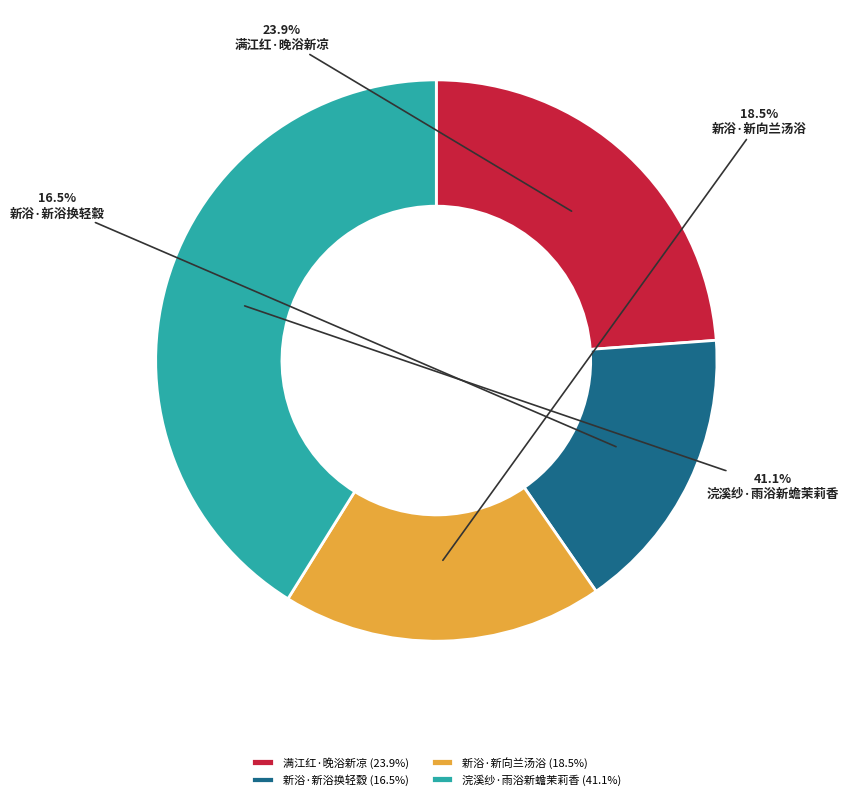

What percentage is the 浣溪纱·雨浴新蟾茉莉香 slice, to the nearest percent?

41%